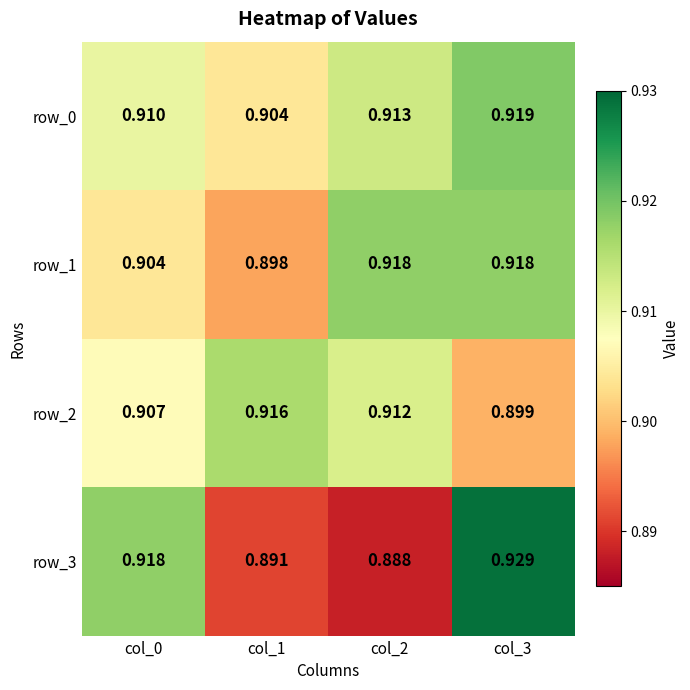

Rank the series by their maximum value, from highest to lowest.

row_3, row_0, row_1, row_2